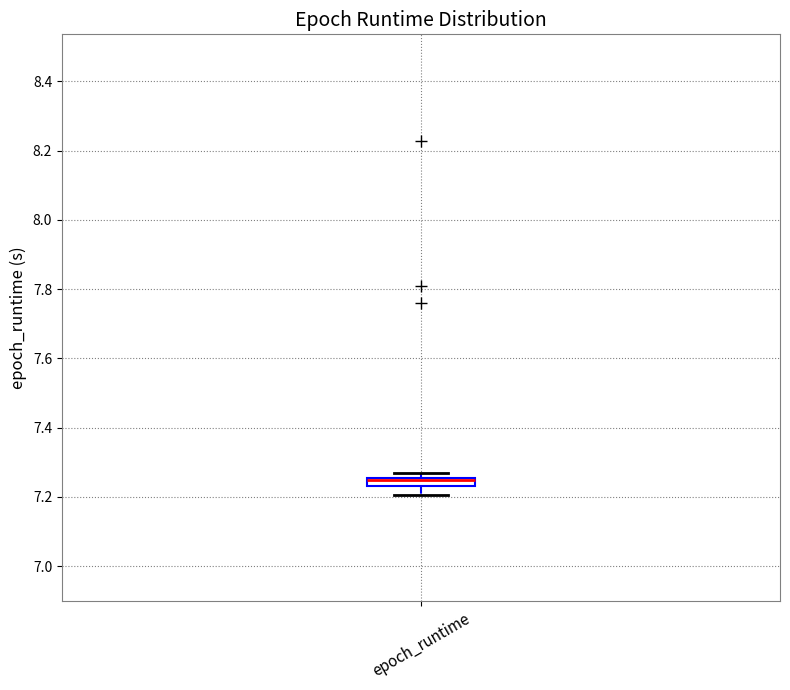

Where does the lower whisker of the box for epoch_runtime end on the y-axis? The values are not printed on the chart, so give them approximately, as read against the axis.

7.20